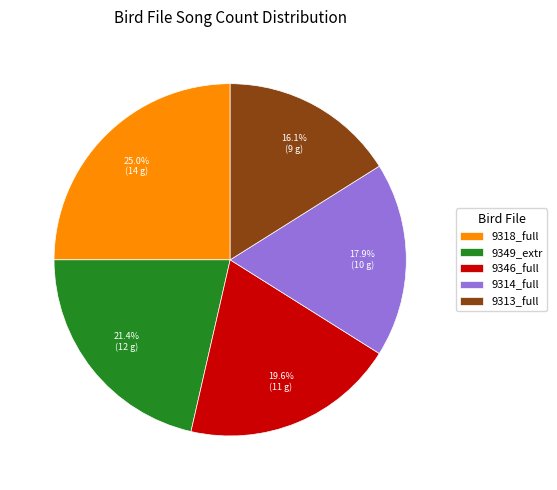

What is the ratio of the value at 9313_full to the value at 9314_full?

0.9